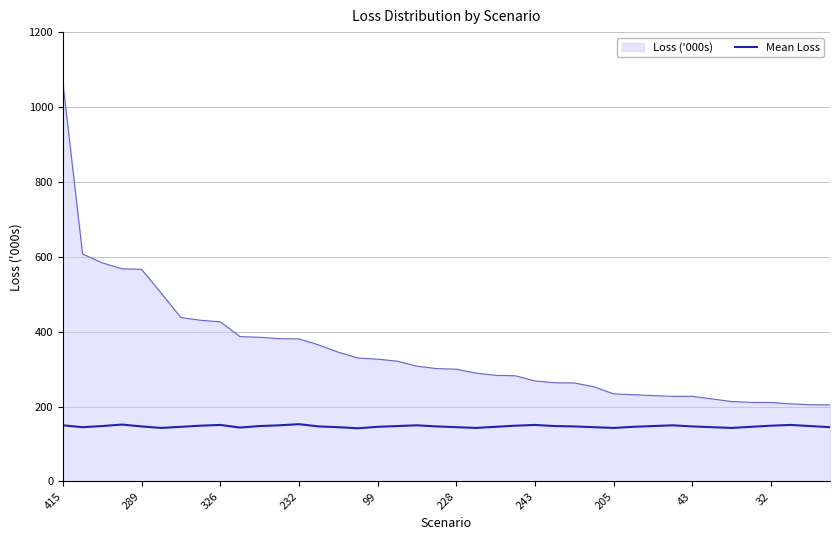

What is the minimum value shown in the chart?

142.0